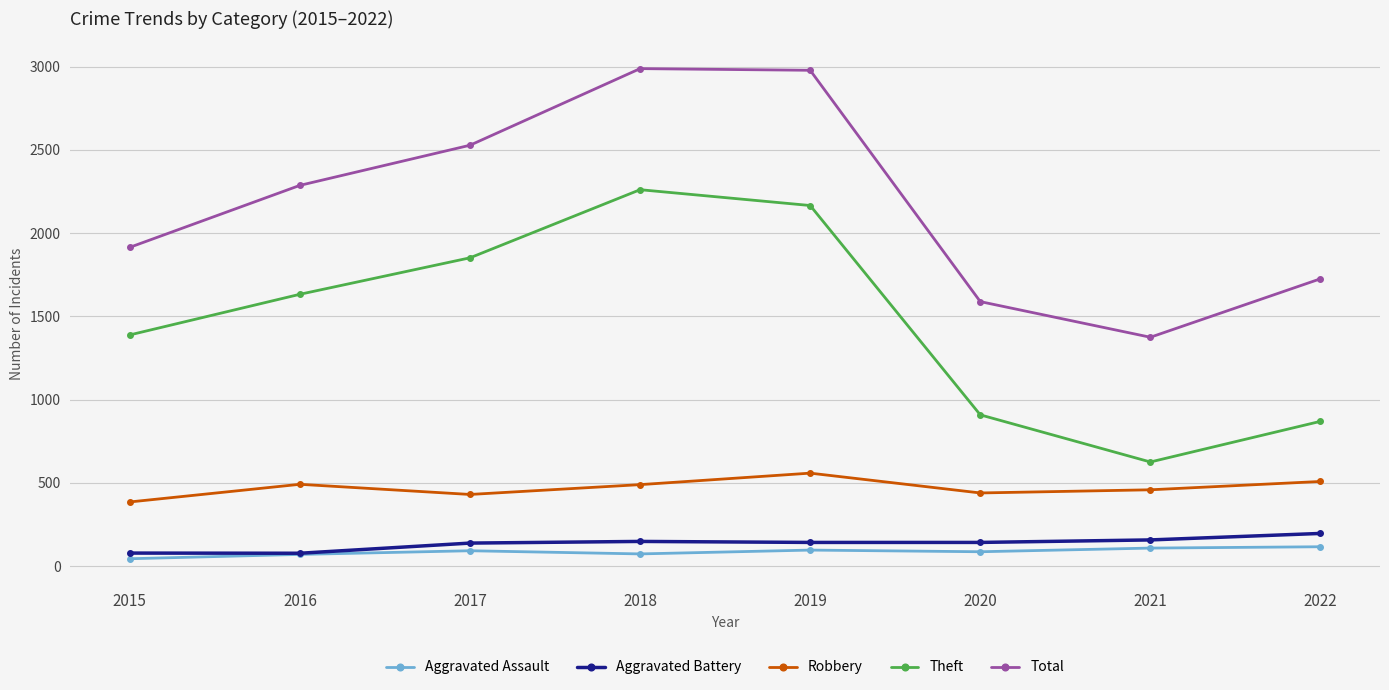

Is it true that Total equals 1404 at 2019?

False